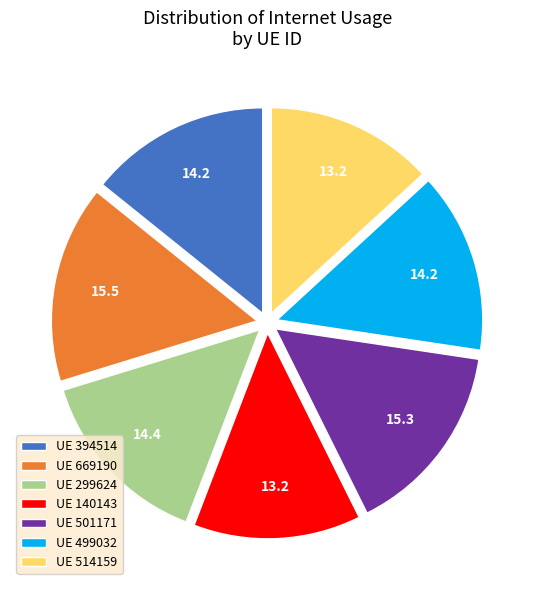

Is it true that UE 299624 is 8% of the pie?

False